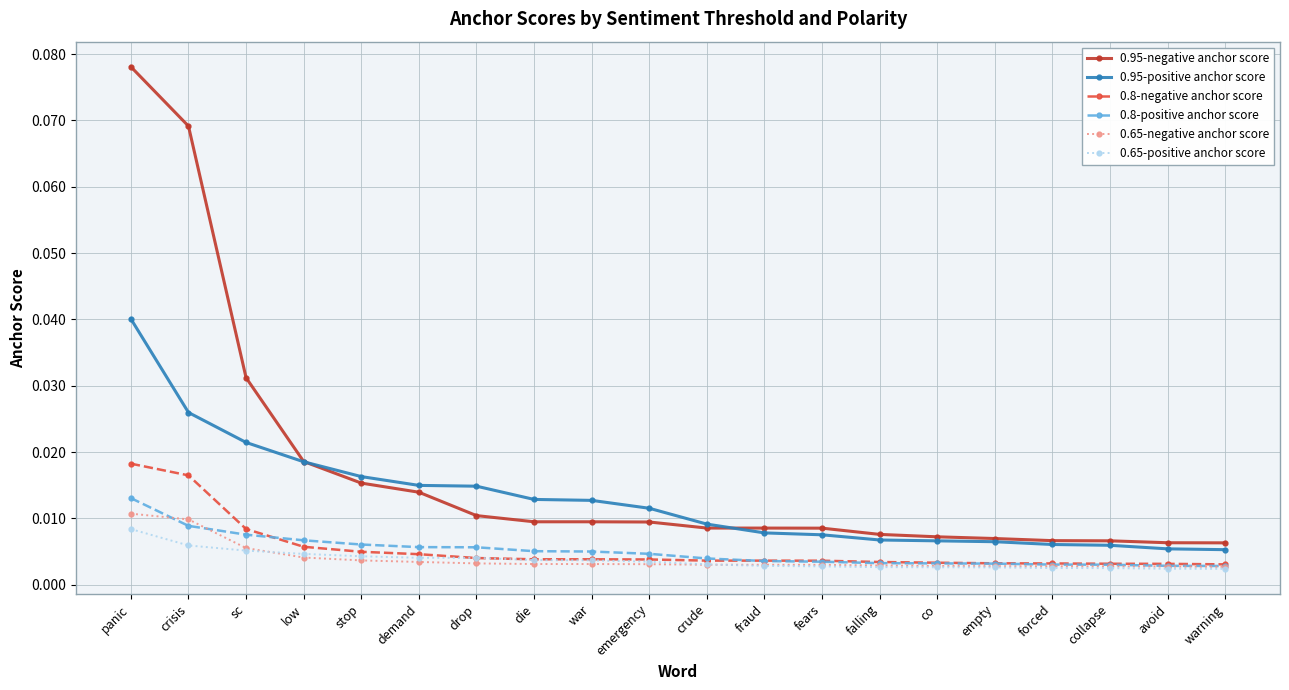

How many lines are shown in the chart?

6